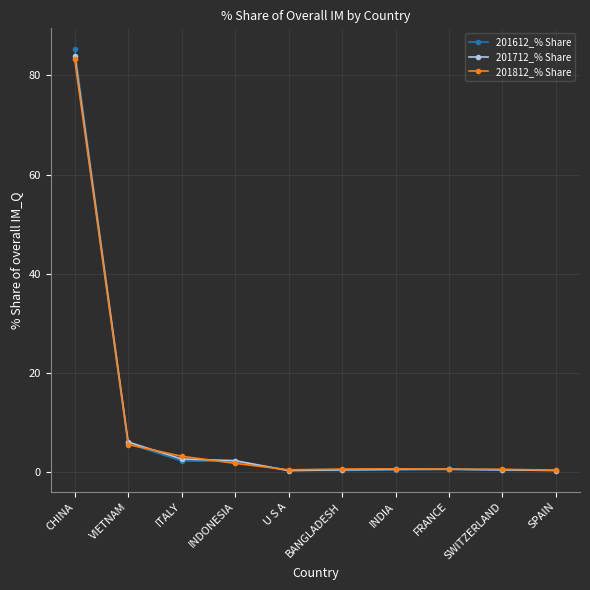

What are all the series names shown in the legend?

201612_% Share, 201712_% Share, 201812_% Share